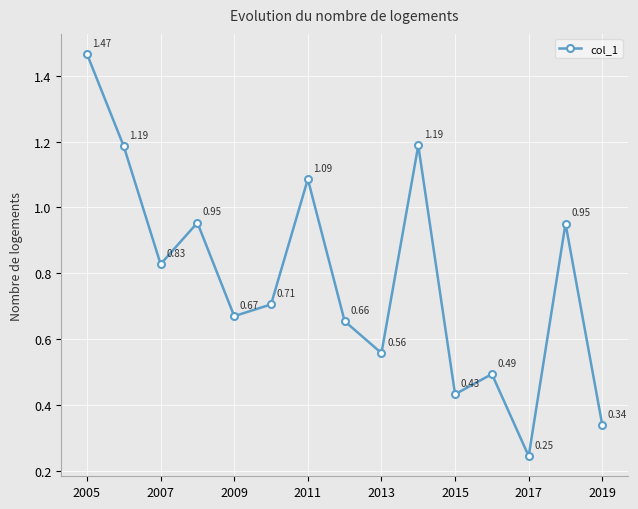

How many points are higher than both their immediate neighbors (excluding endpoints)?

5